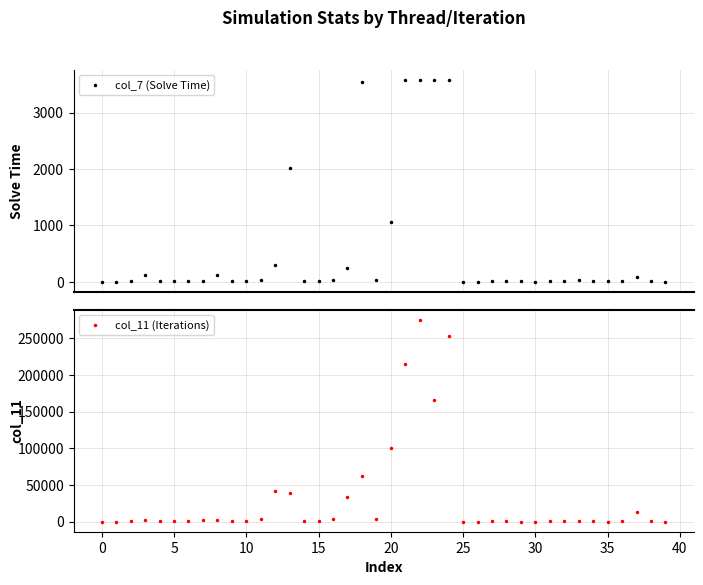

What is the sum of the col_11 (Iterations) values at 35 and 25?

121